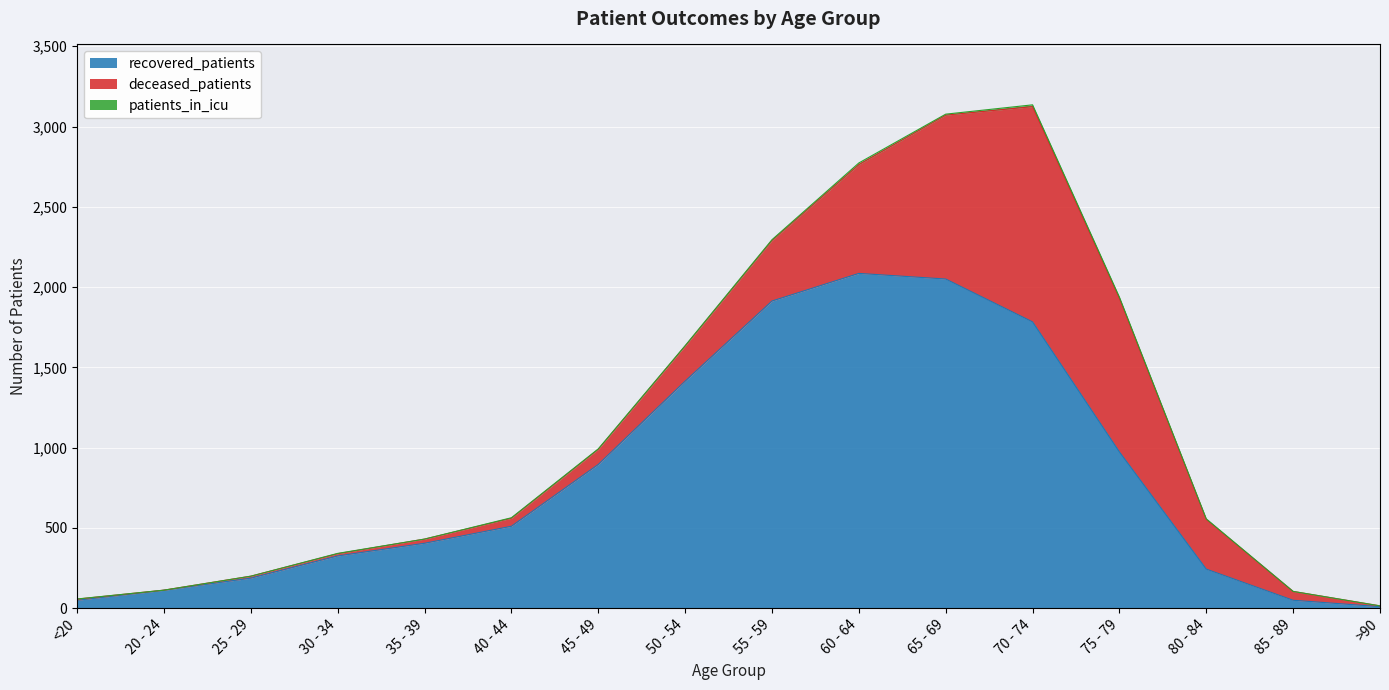

How many lines are shown in the chart?

3